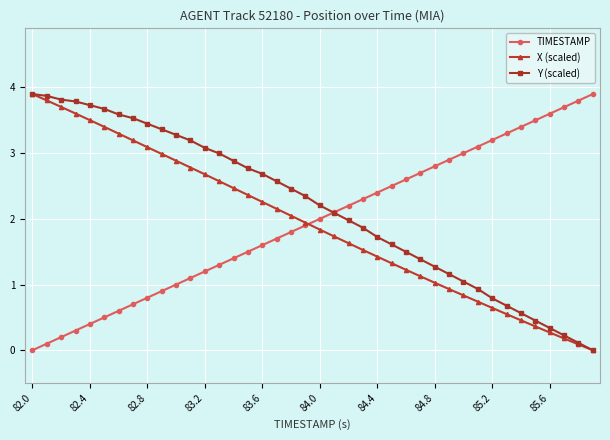

What is the maximum value for TIMESTAMP?

3.9